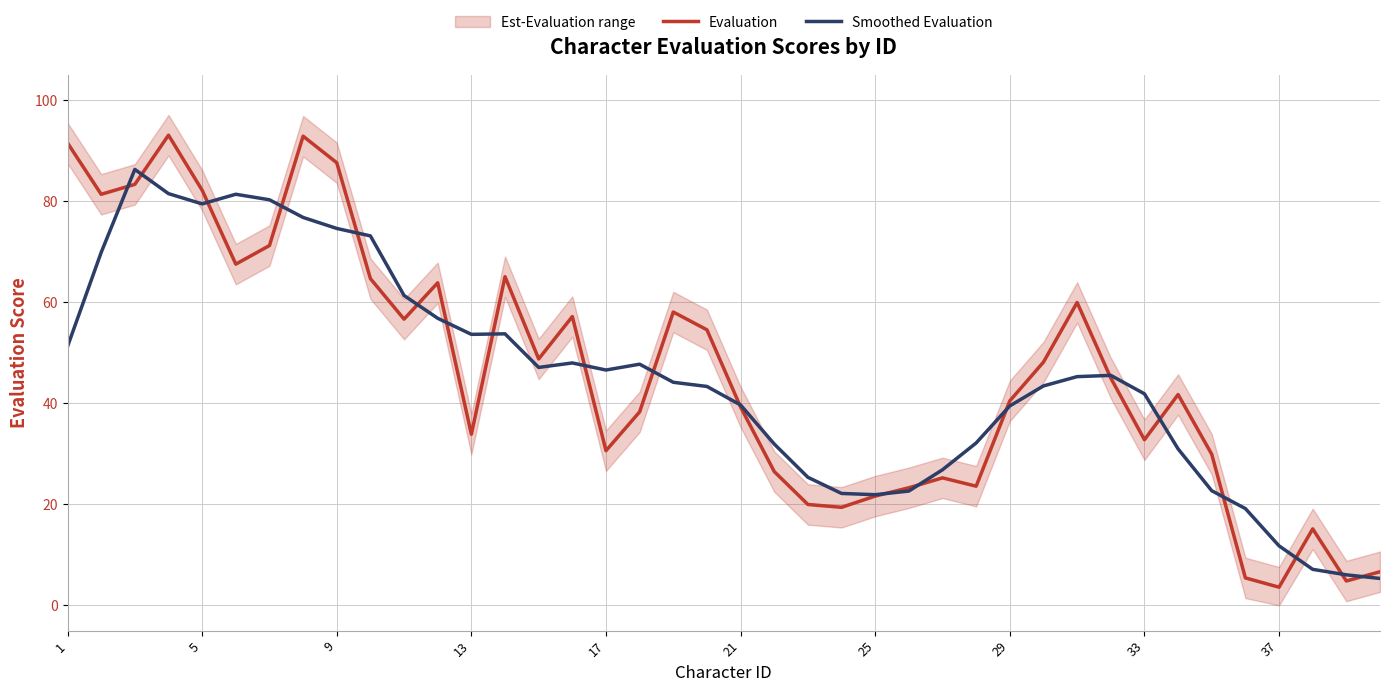

The Evaluation series shows 33.9 at 13. True or false?

True